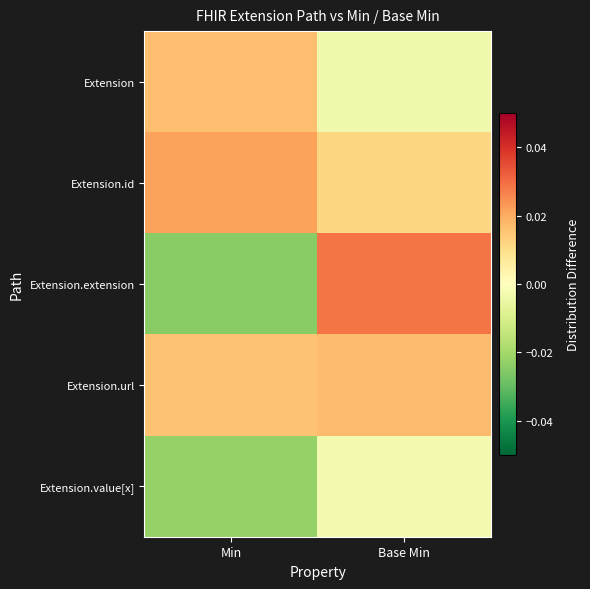

Rank the series by their maximum value, from lowest to highest.

Extension.value[x], Extension, Extension.url, Extension.id, Extension.extension